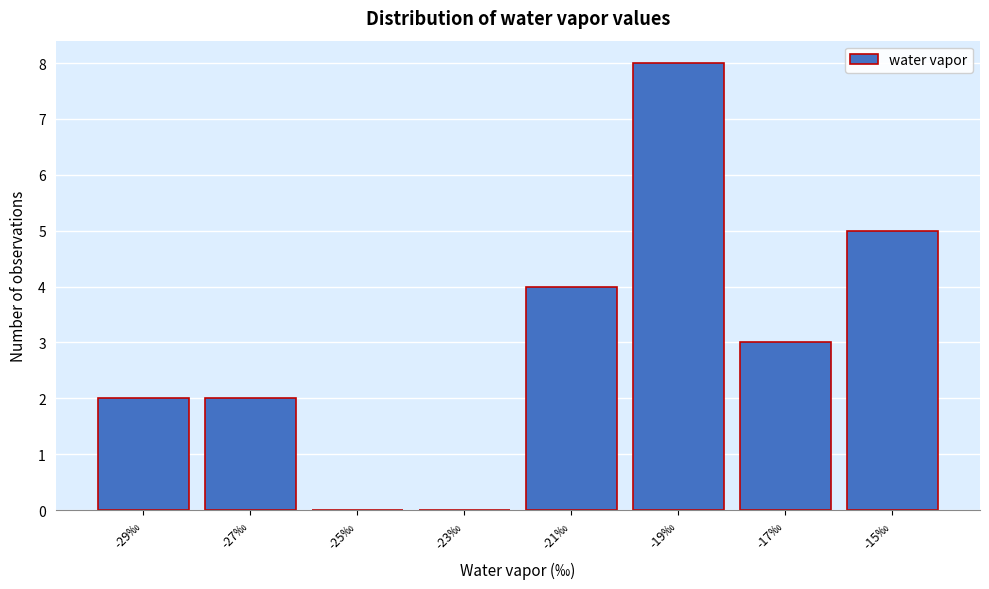

Reading left to right, extract all data points from this chart.

-29‰=2	-27‰=2	-25‰=0	-23‰=0	-21‰=4	-19‰=8	-17‰=3	-15‰=5